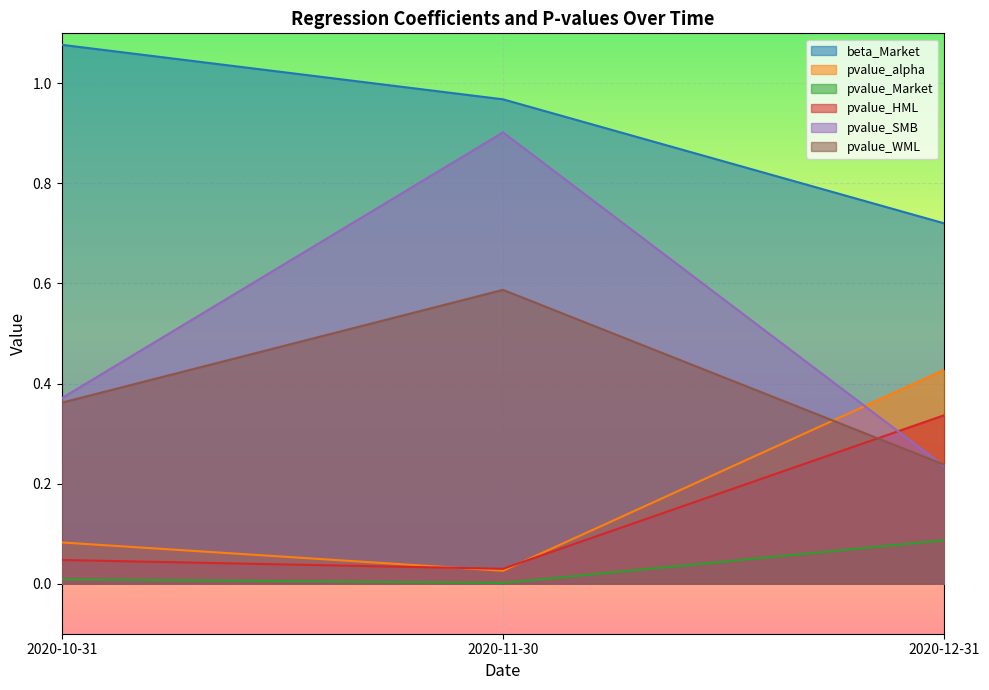

Which series has the largest total across all categories?

beta_Market